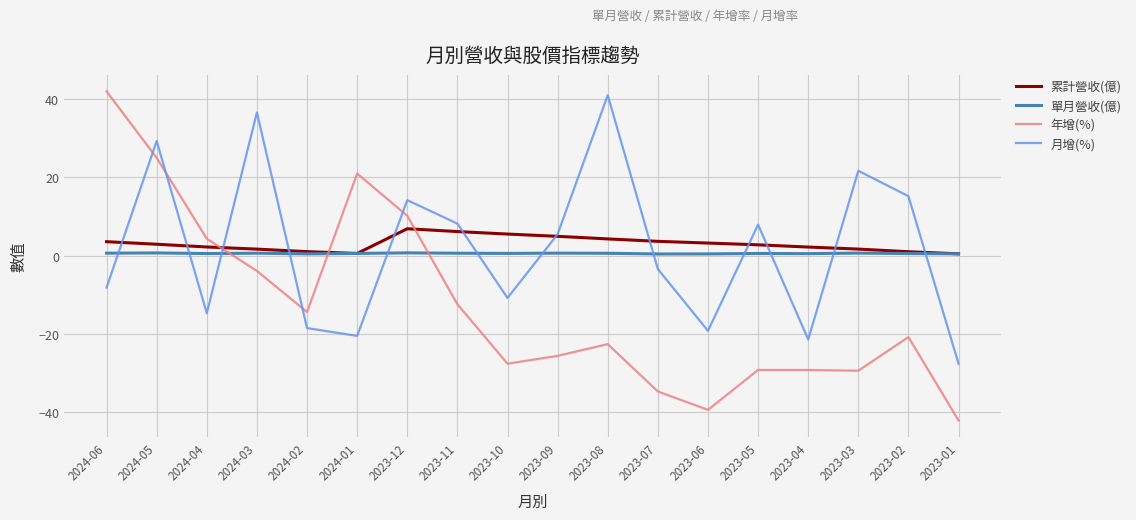

Between which two adjacent categories do 累計營收(億) and 年增(%) first intersect?

2024-04 and 2024-03